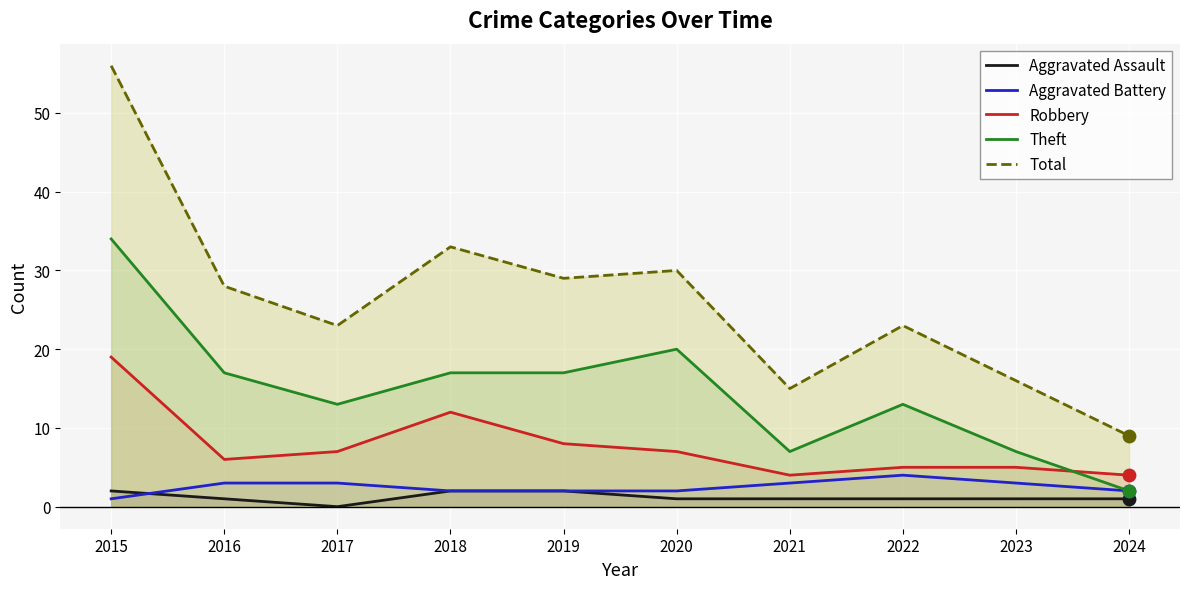

At how many categories does at least one series exceed 52?

1